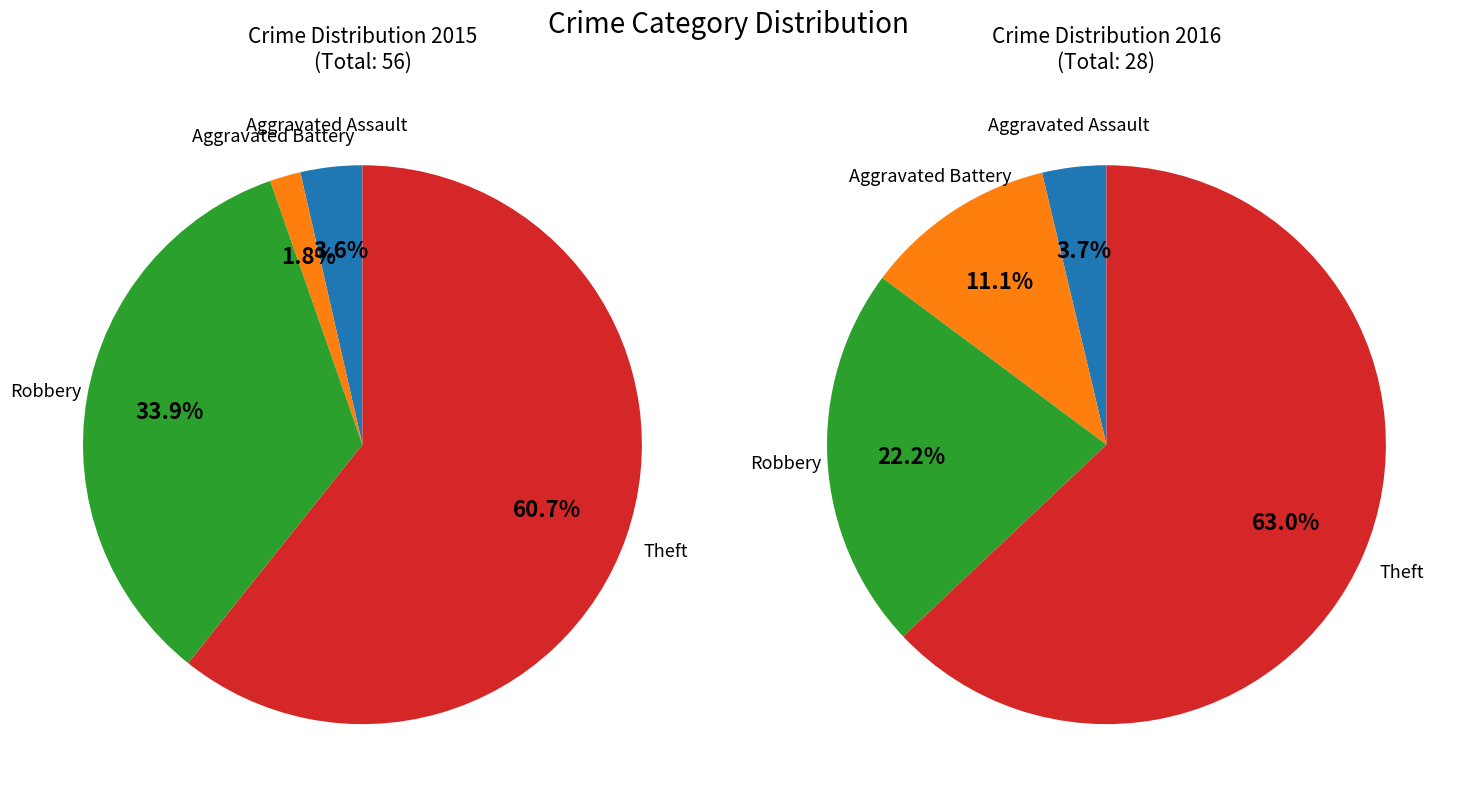

What is the majority slice?

Theft